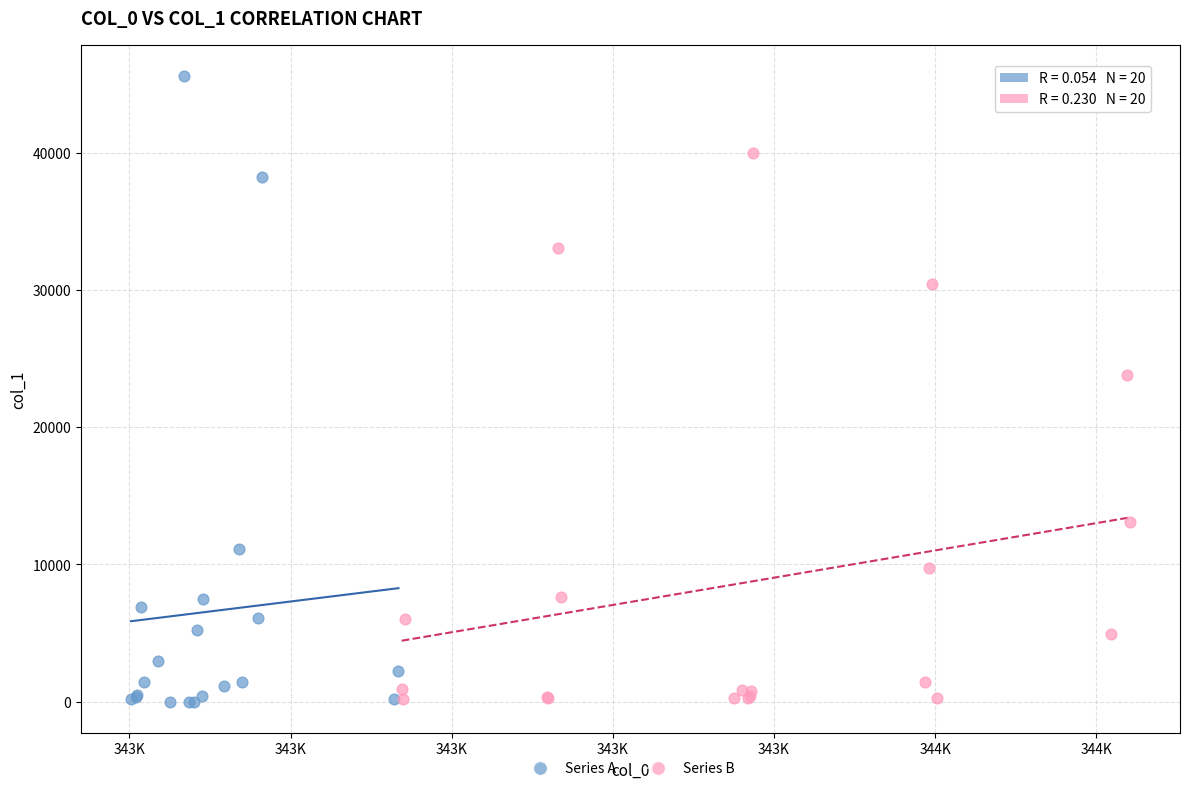

Which series reaches the maximum Y coordinate?

Series A